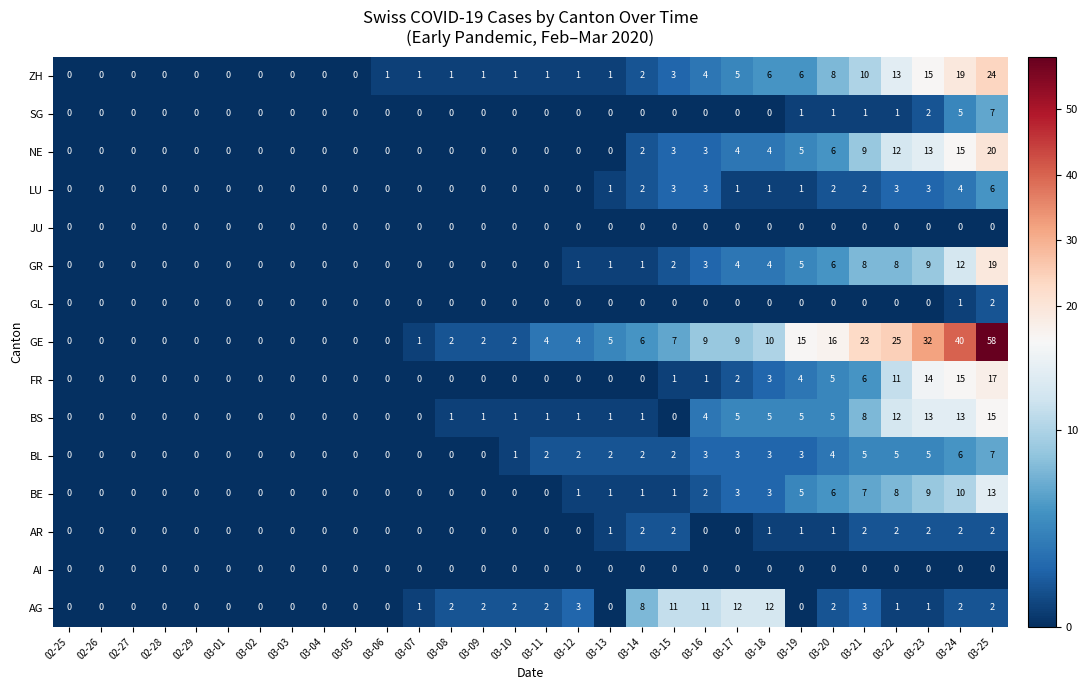

What is the average value of the NE series?

3